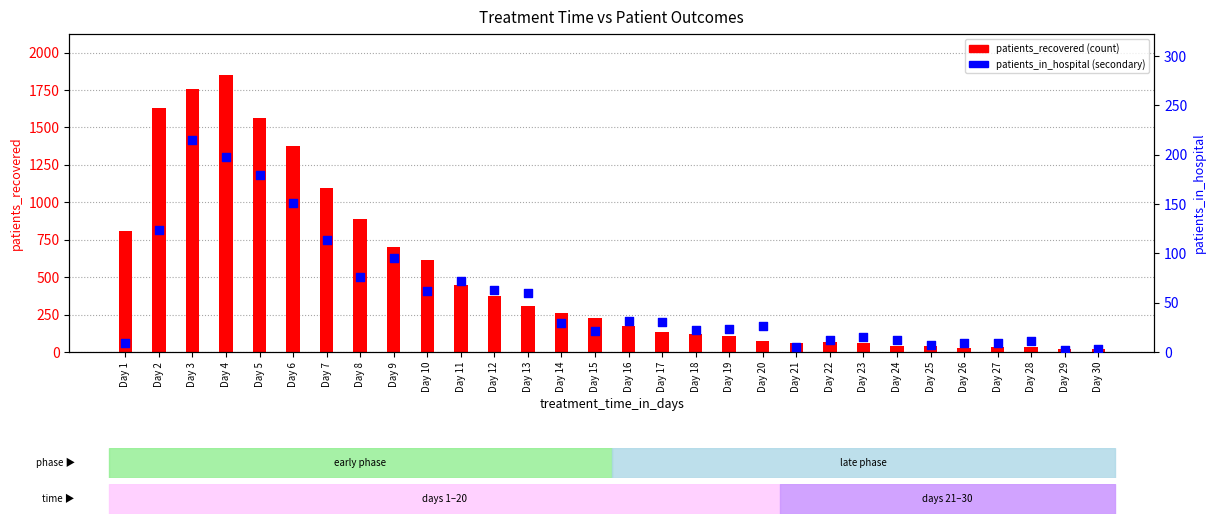

What are all the series names shown in the legend?

patients_recovered, patients_in_hospital